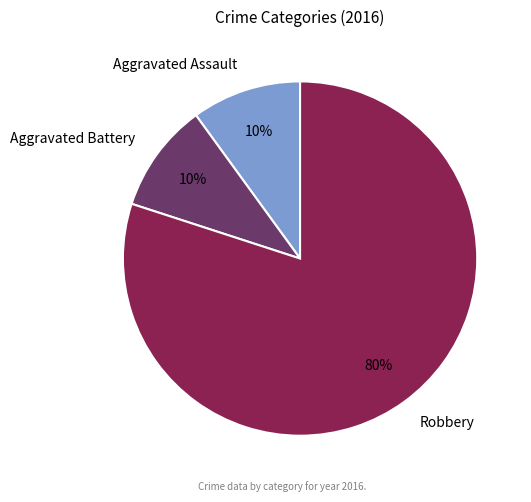

Count the number of slices in the pie.

3